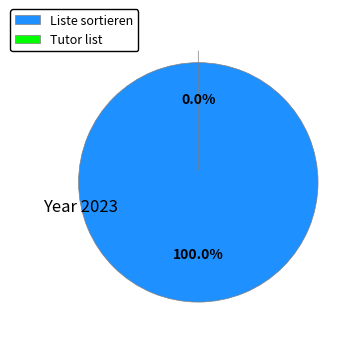

The Liste sortieren slice represents 92% of the pie. True or false?

False